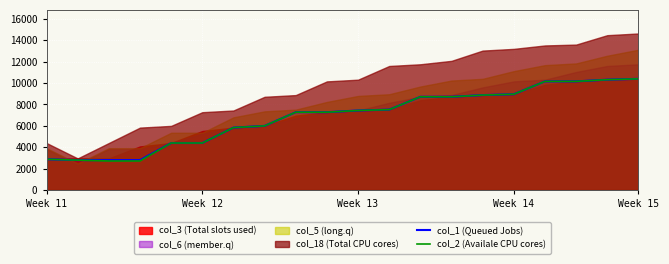

What is the difference between the maximum and second lowest values in the col_2 (Availale CPU cores) series?

7680